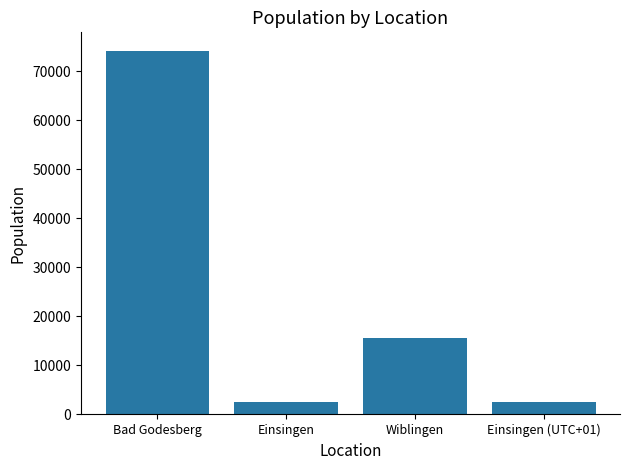

What is the smallest value displayed?

2550